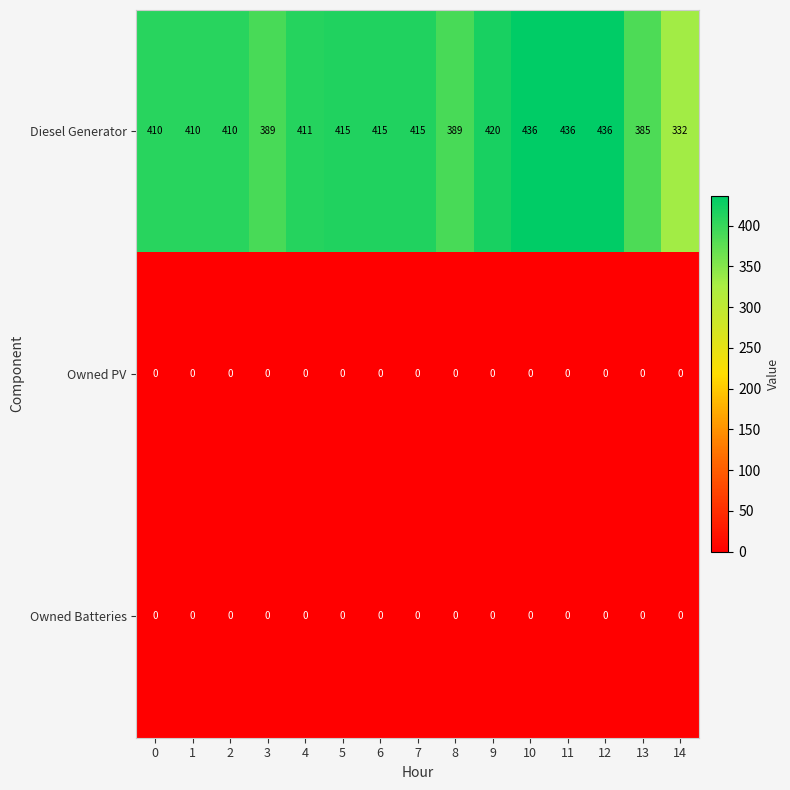

Which series has the largest total across all categories?

Diesel Generator